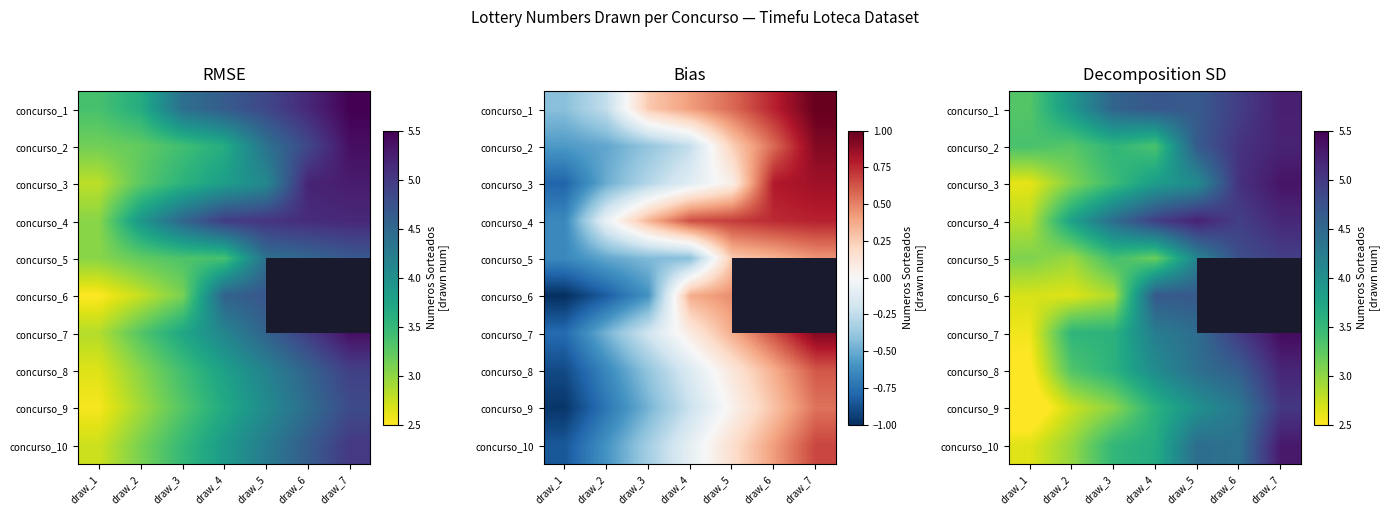

Is it true that concurso_10 equals 3.8 at draw_1?

False